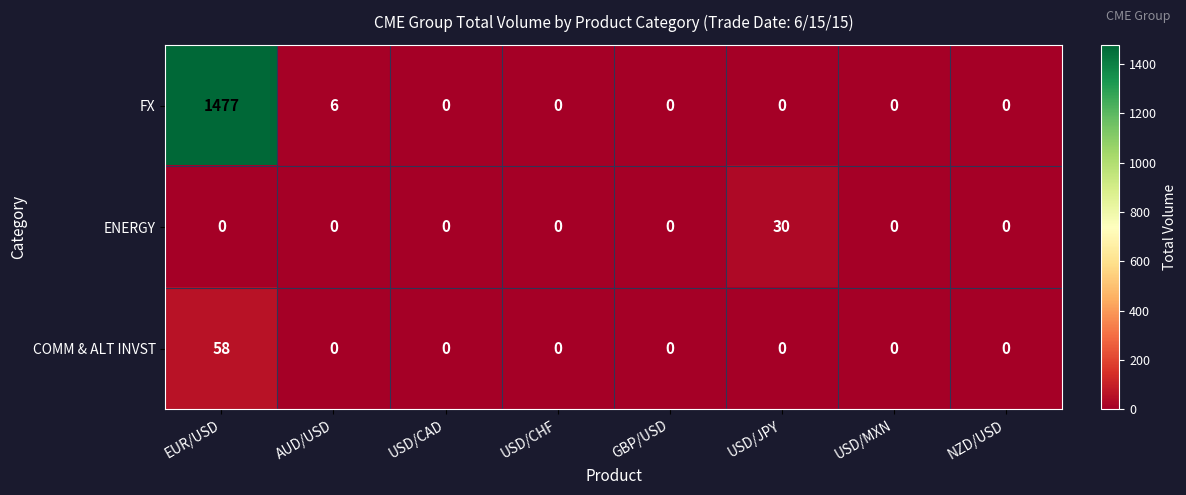

Which series has the widest spread of values?

FX